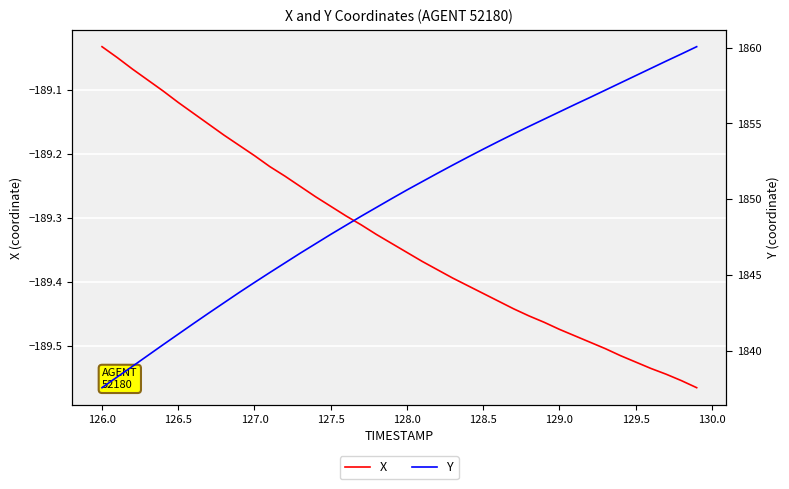

The value of X at 129.0 is -94.6. True or false?

False